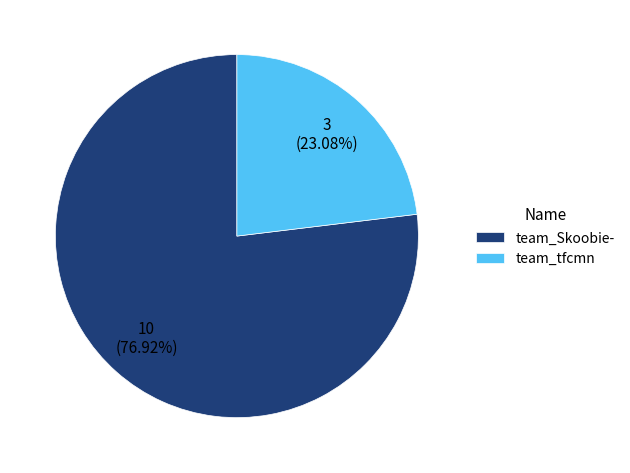

What is the smallest slice in the pie chart?

team_tfcmn